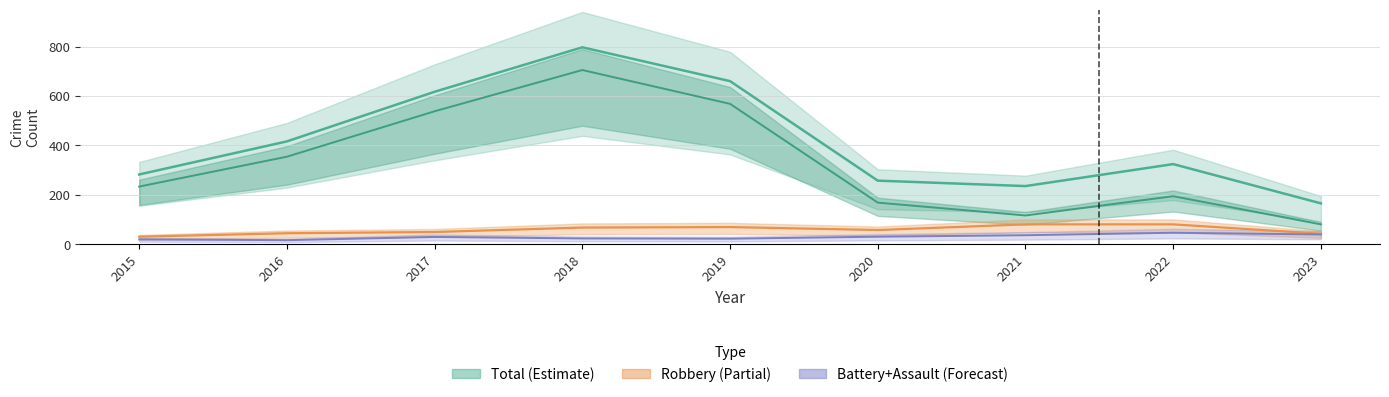

What is the minimum value for Theft?

80